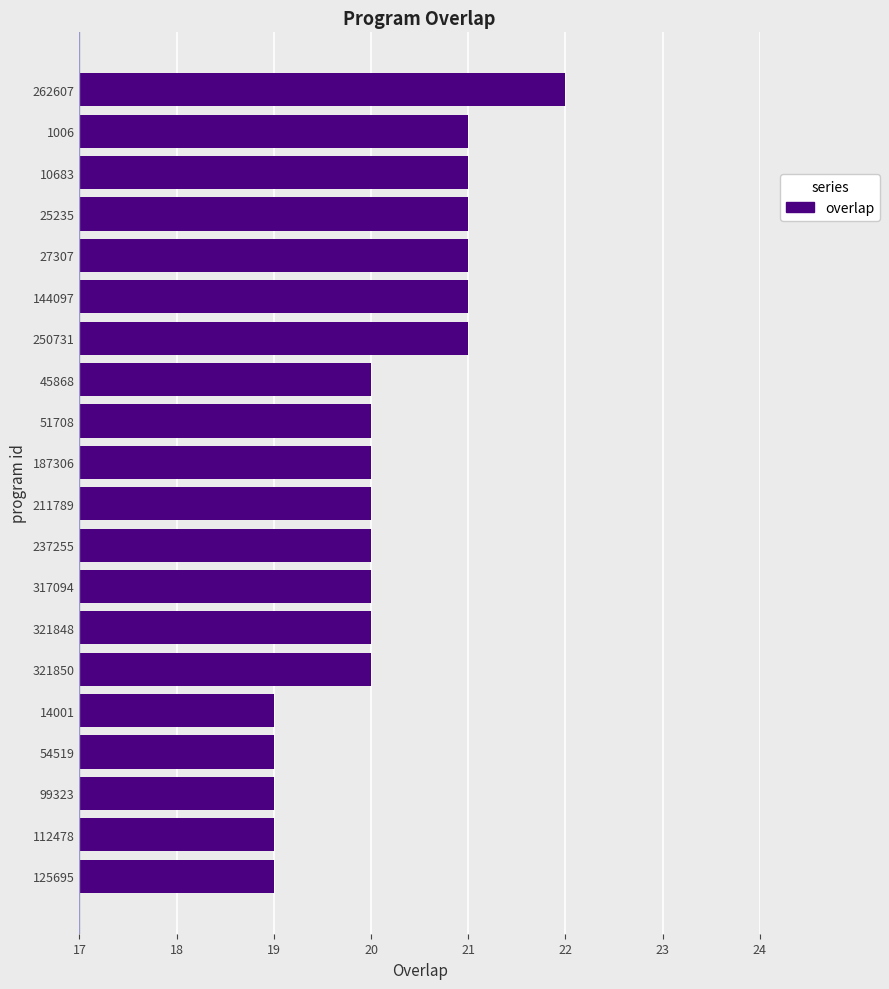

Which category has the highest value across all series?

262607